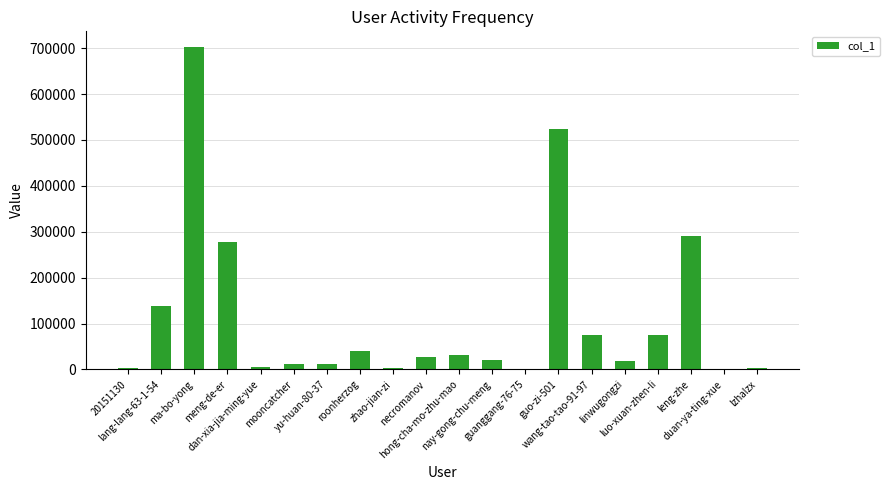

Between necromanov and wang-tao-tao-91-97, which is larger?

wang-tao-tao-91-97